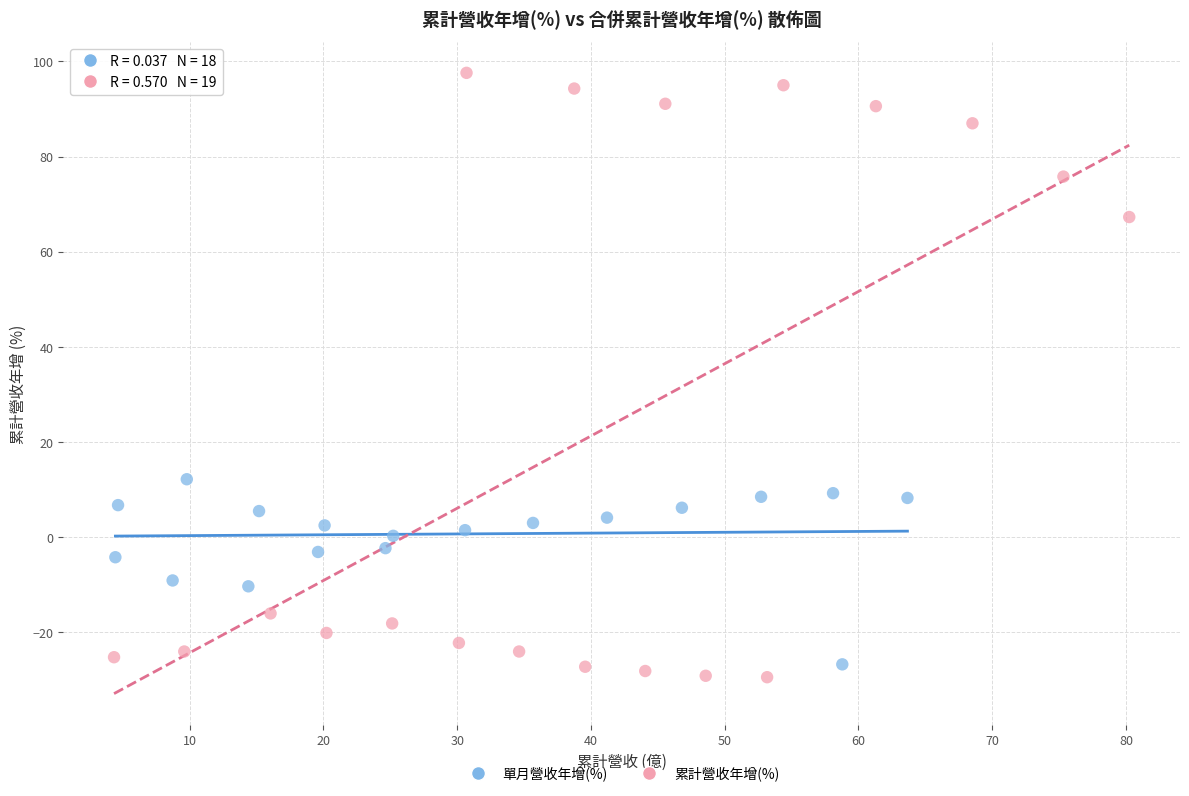

Which series has the widest spread of Y values?

累計營收年增(%)